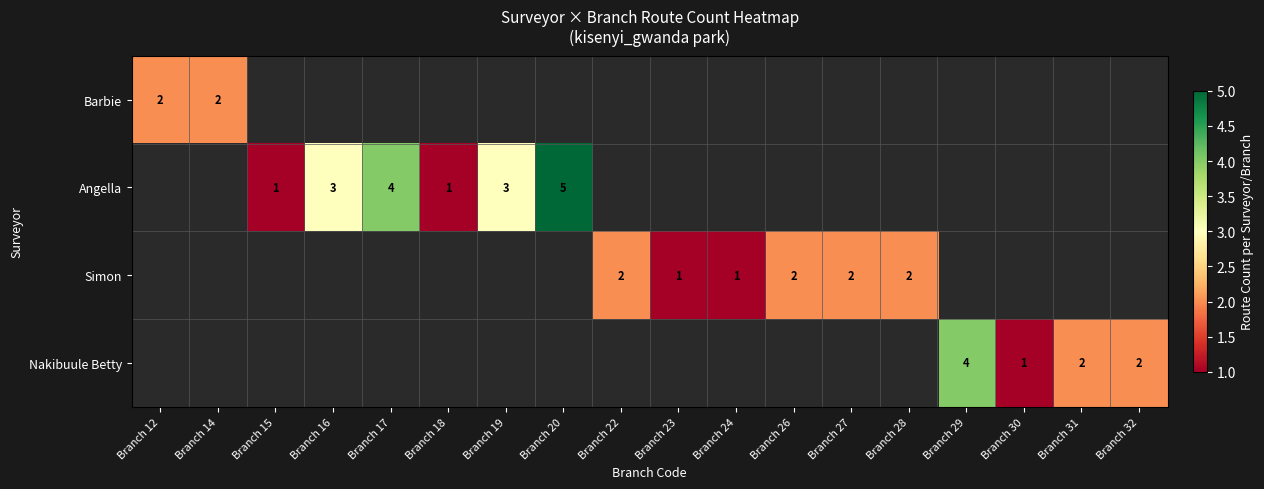

Count the number of categories in the chart.

18